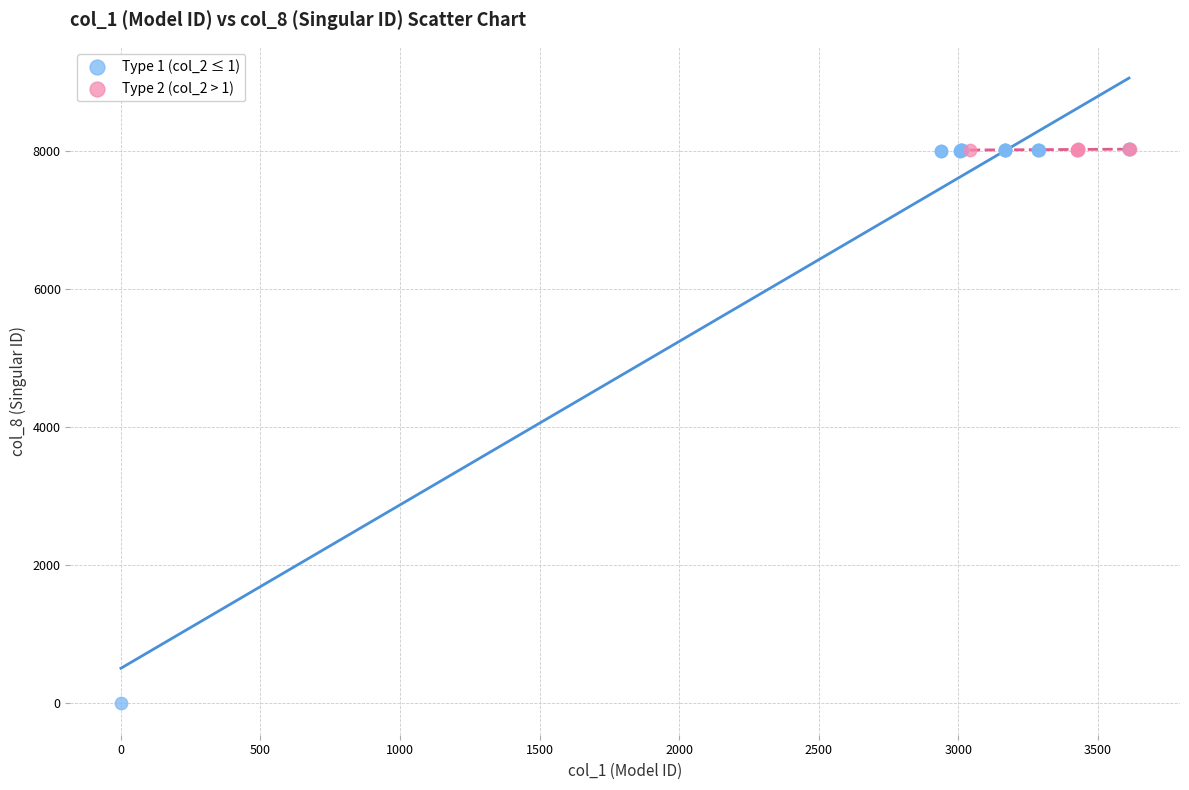

Which series has the widest spread of Y values?

Type 1 (col_2 ≤ 1)